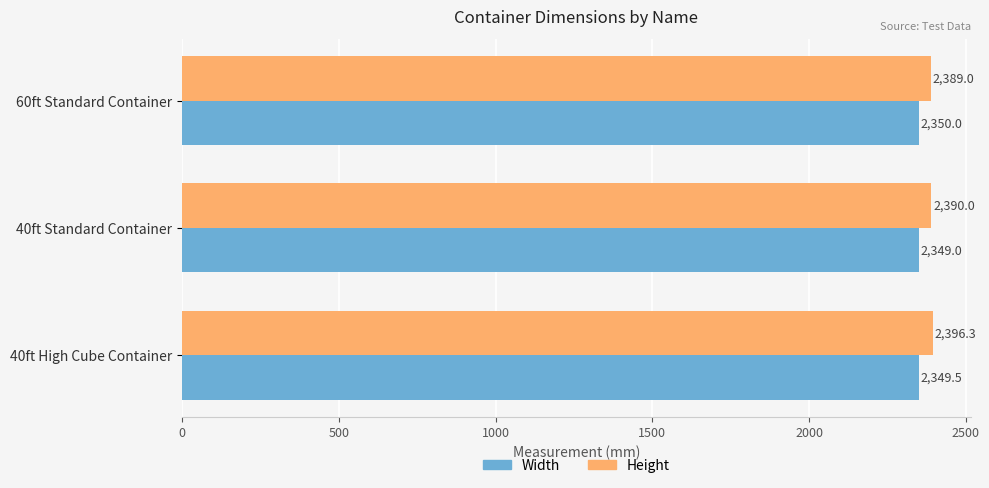

What is the difference between the maximum and minimum values in the Width series?

1.0